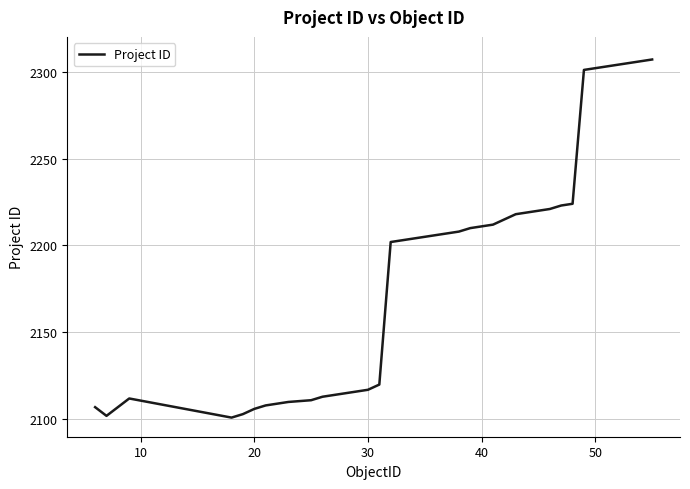

What is the smallest value displayed?

2101